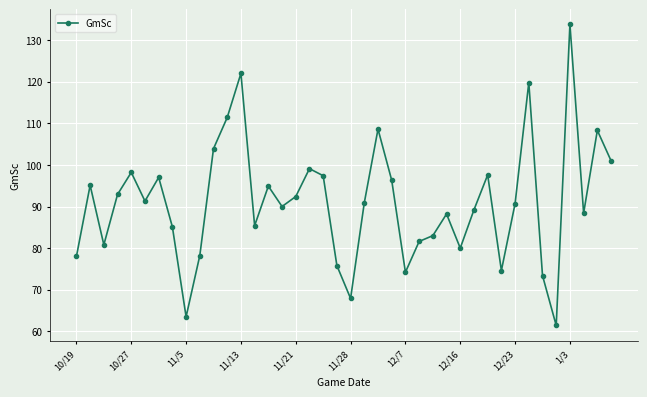

True or false: the data has more than 0 interior local peaks.

True